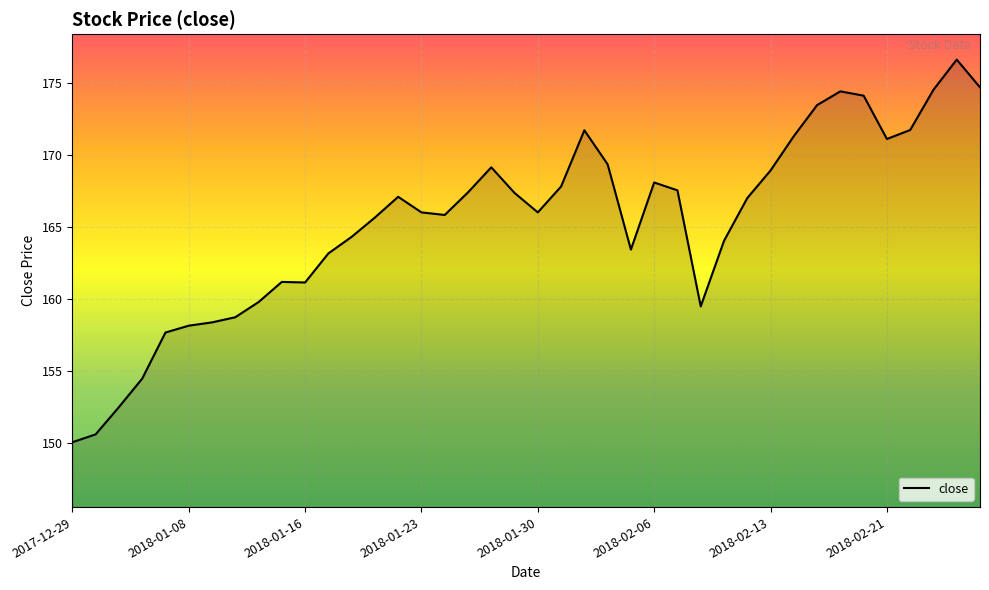

What is the minimum value shown in the chart?

150.1